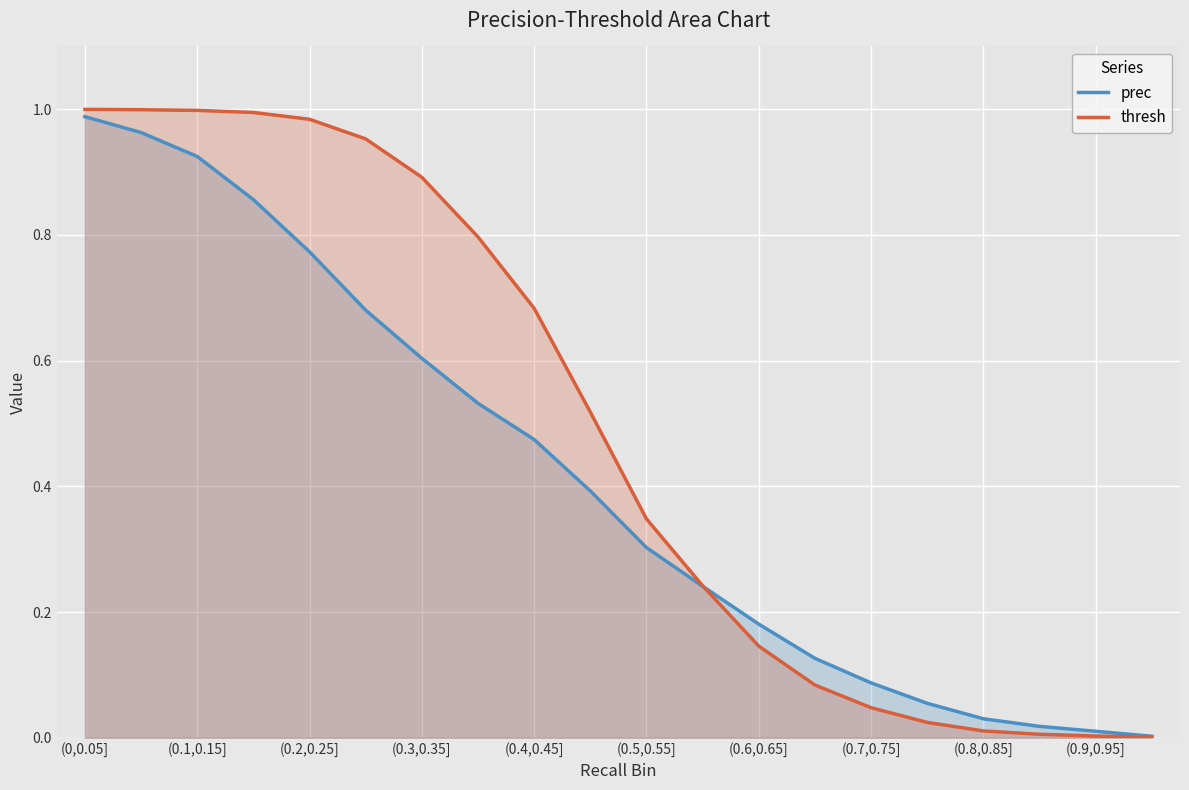

Rank the series by their average value, from lowest to highest.

prec, thresh